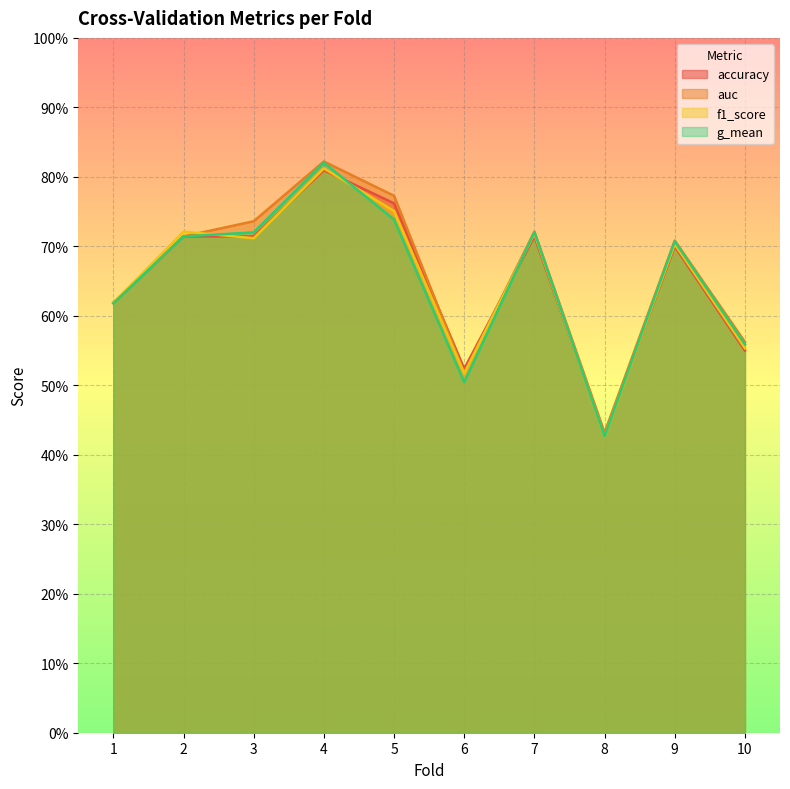

Read the auc value at 7.

0.7